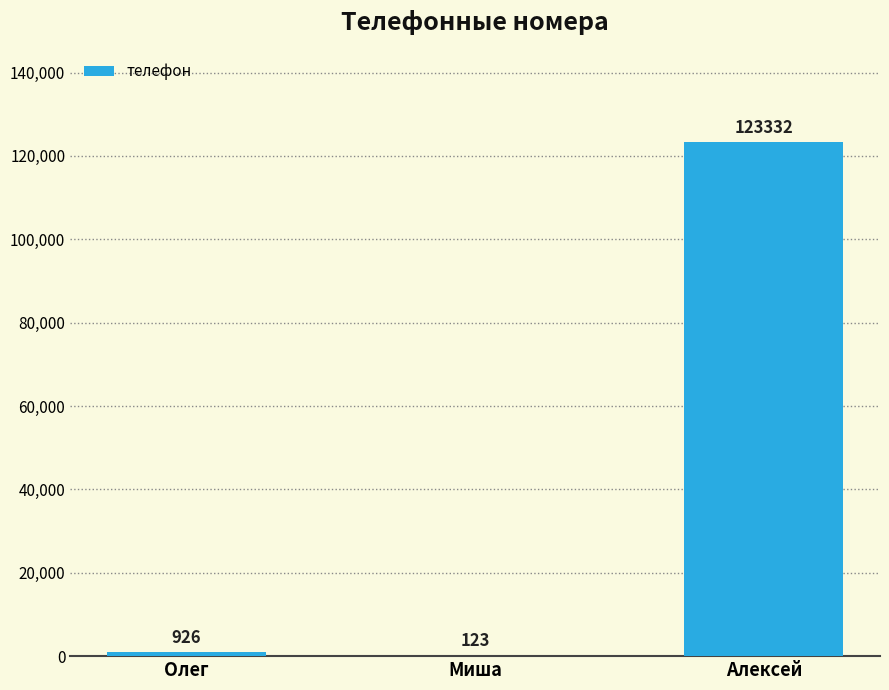

Is it true that the value at Олег is 926?

True